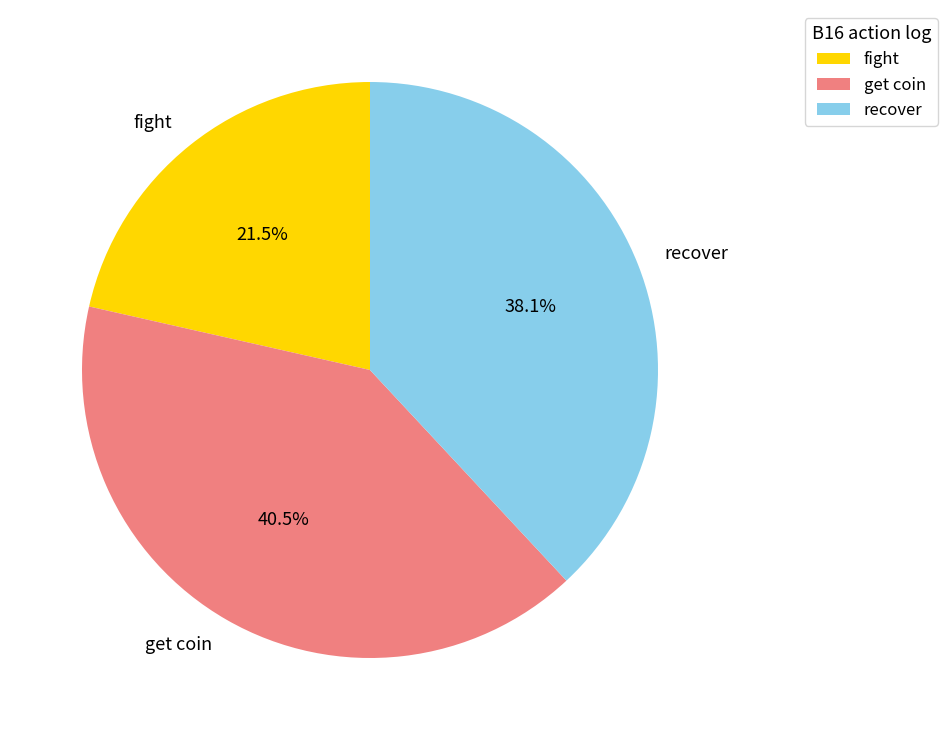

Approximately how many times larger is the value at fight compared to recover?

0.6